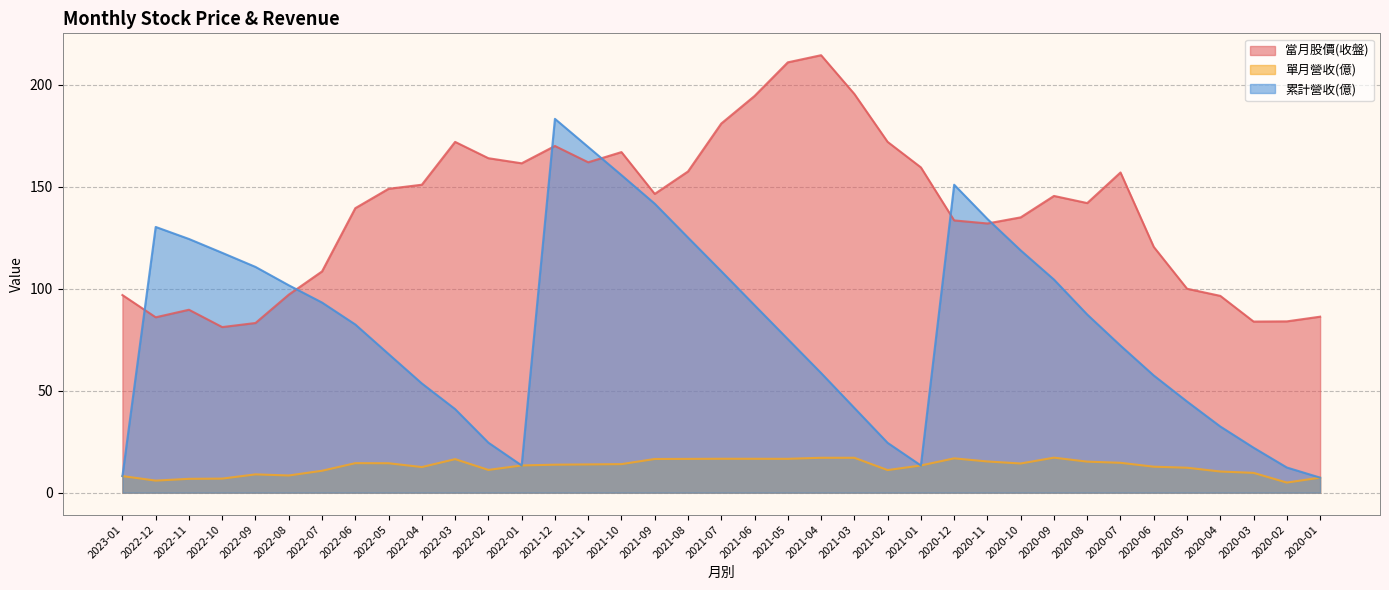

Where is the first local maximum for 當月股價(收盤)?

2022-11